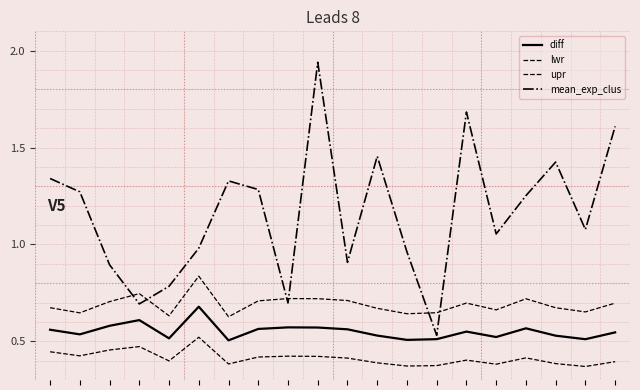

How many values in the mean_exp_clus series are below 1?

8